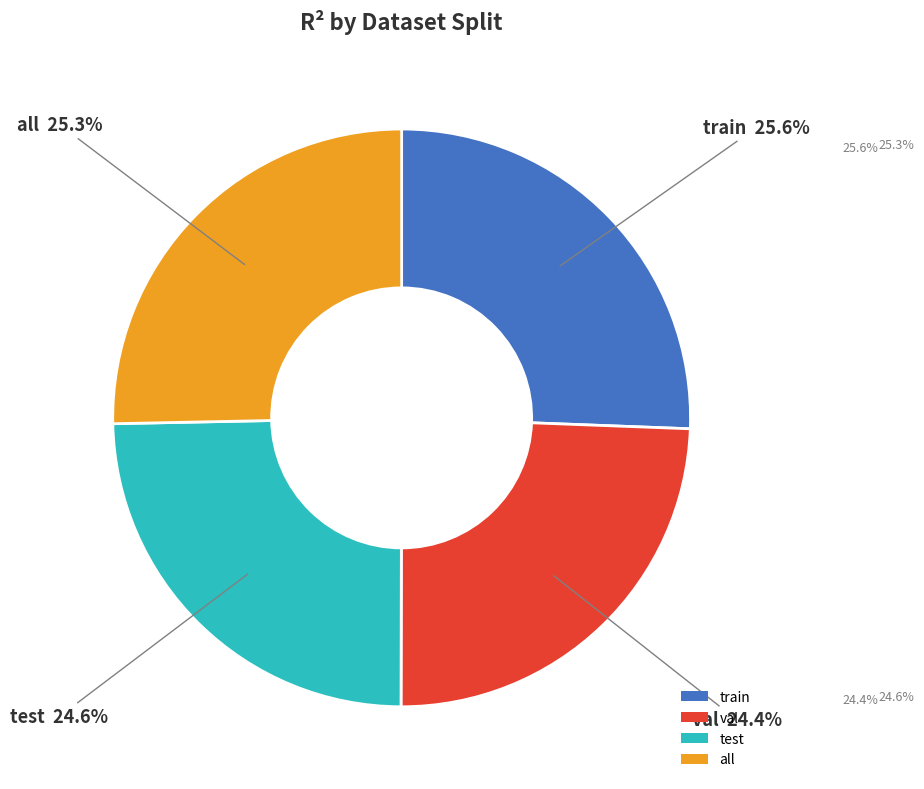

How much of the chart is everything except test?

75.4%